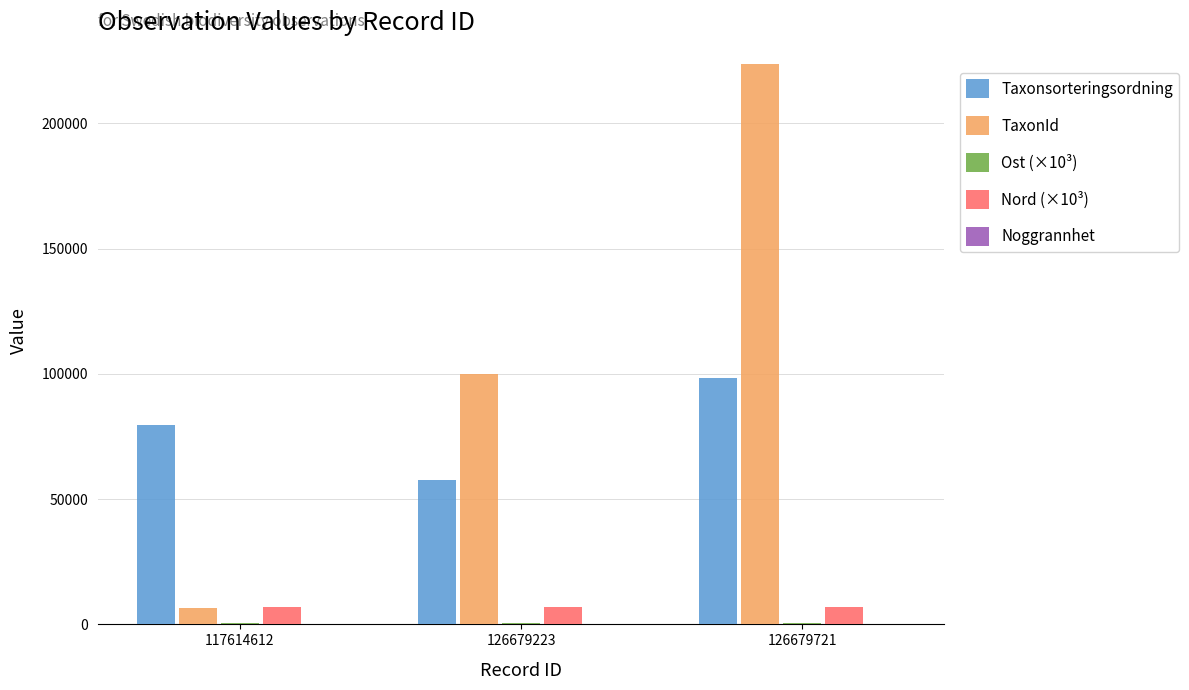

At which category does the chart reach its peak across all series?

126679721